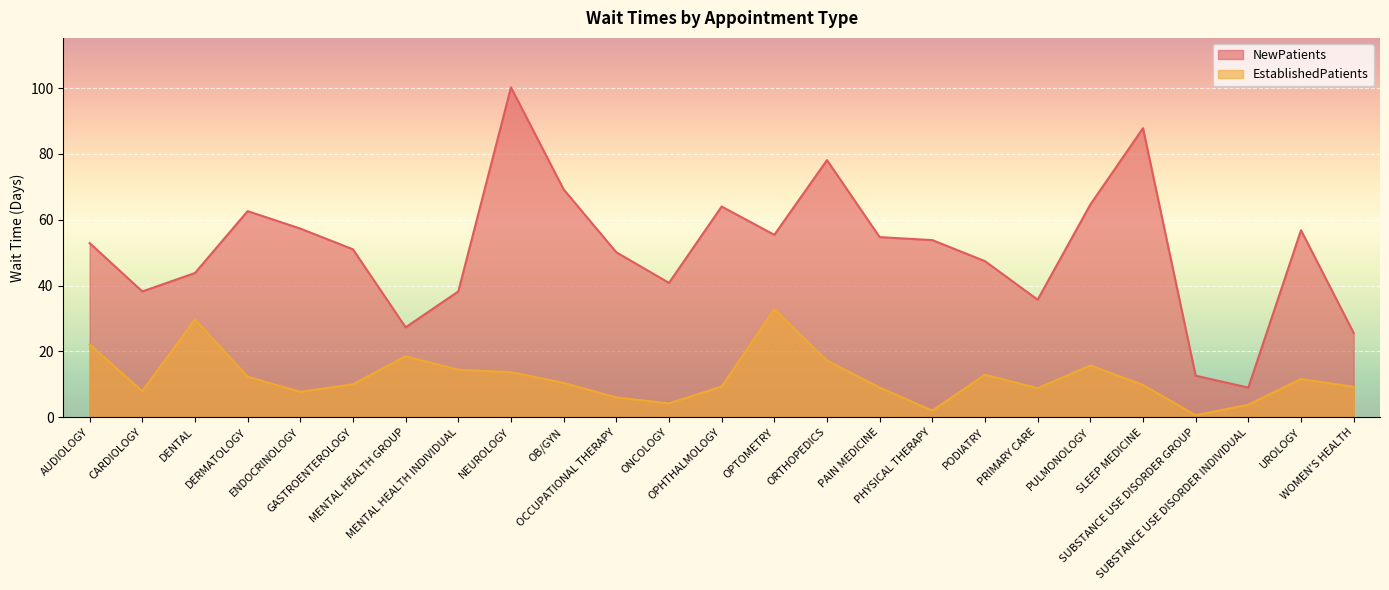

True or false: EstablishedPatients and NewPatients cross at least once.

False